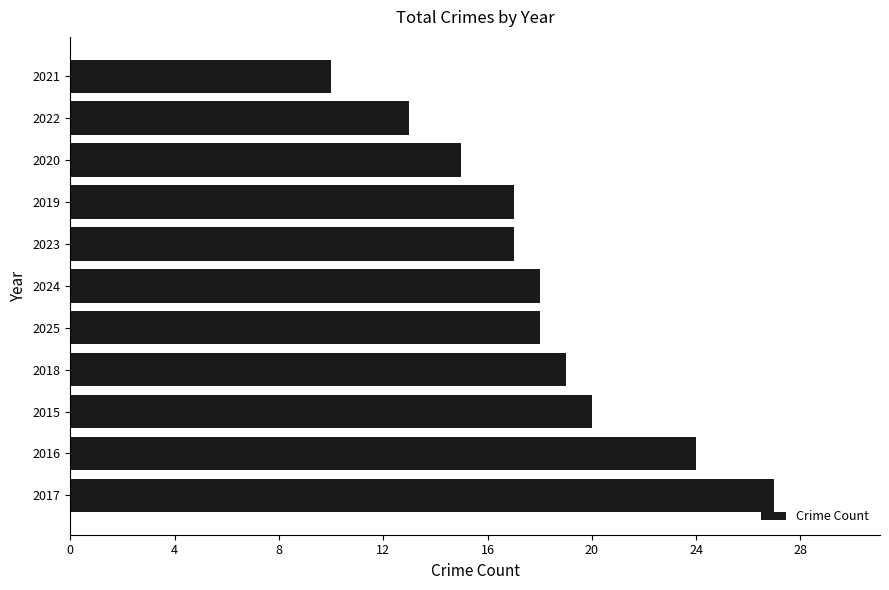

The chart shows a value of 15 at 2020. True or false?

True